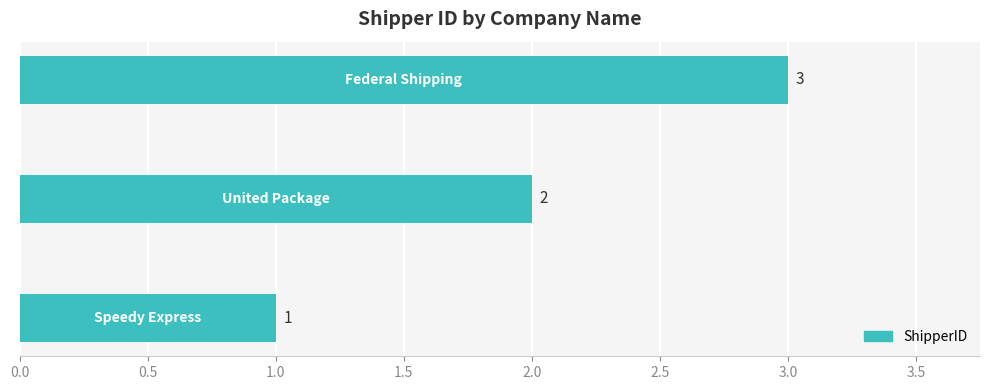

Count the values in the range 1 to 3.

3